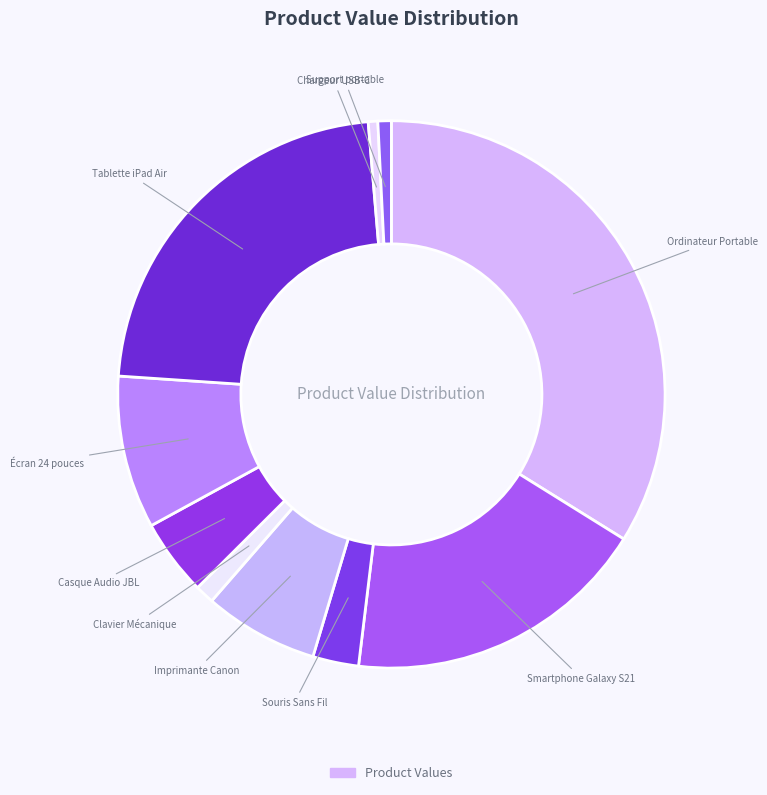

How many slices are in this pie chart?

10